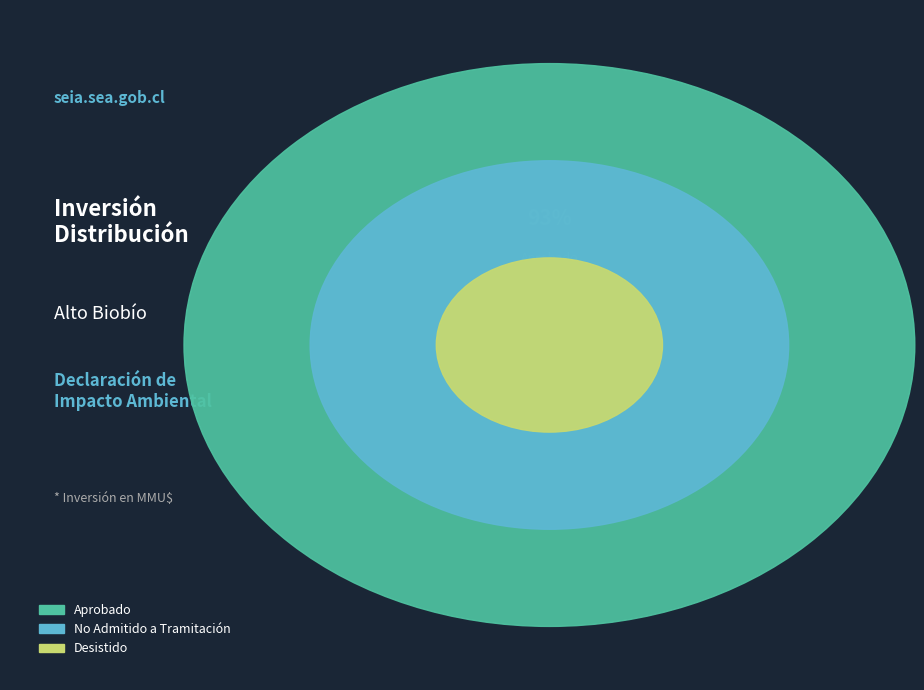

To the nearest percent, what percentage of the pie is 5?

1%